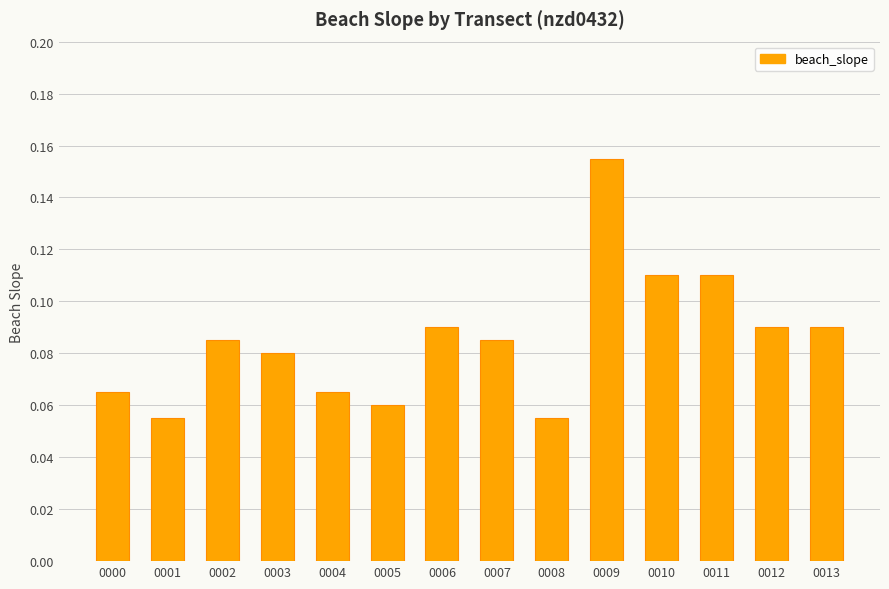

What is the sum of all values?

1.2